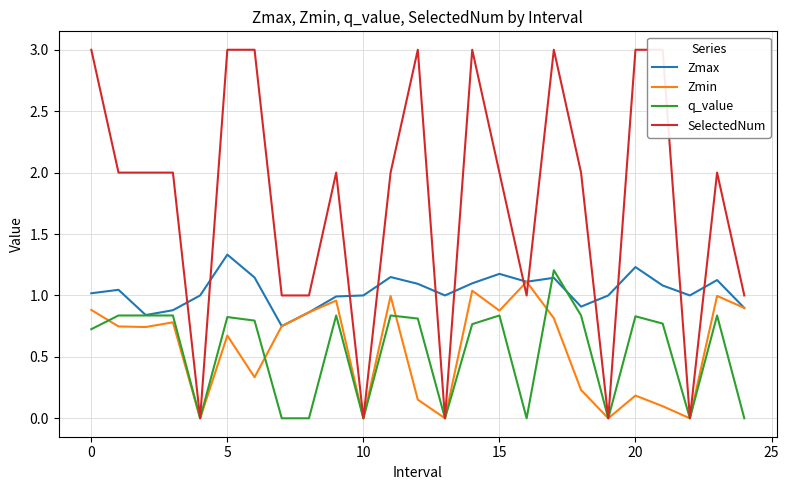

True or false: Zmin has a value of 0.0 at 10.

True